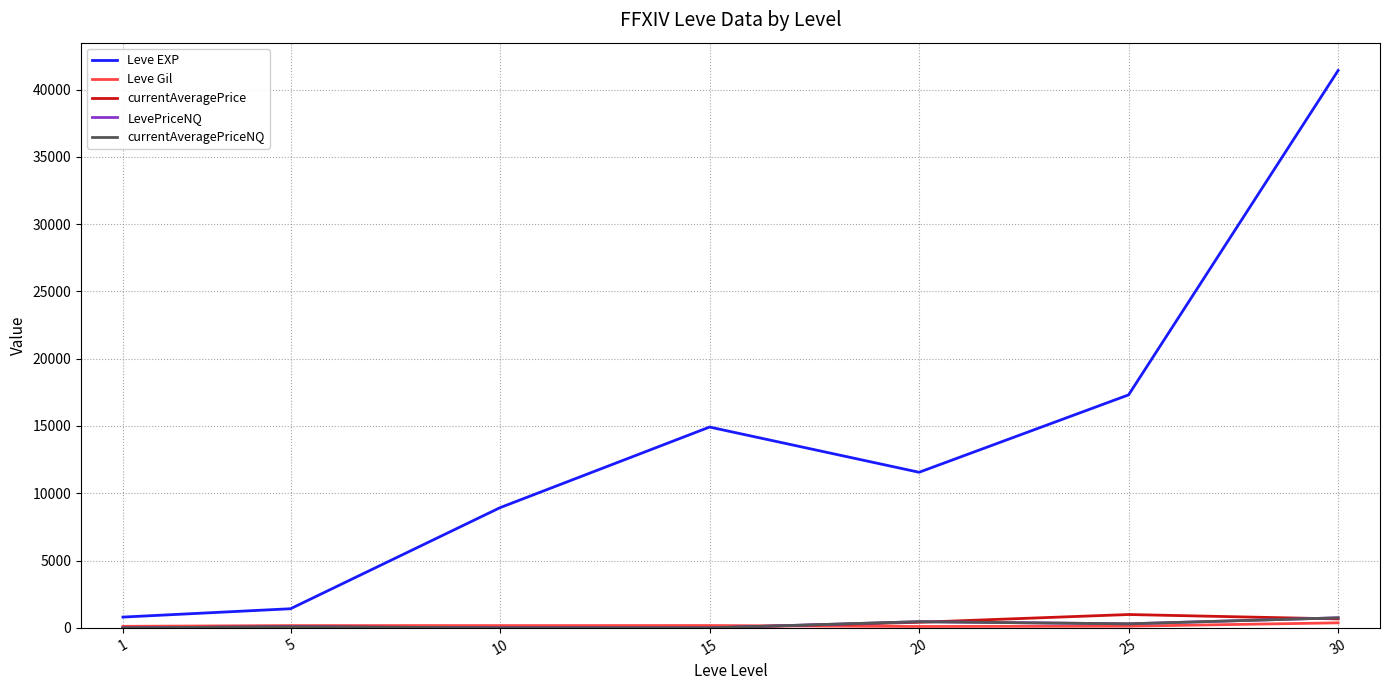

What is the average value of the currentAveragePrice series?

307.4